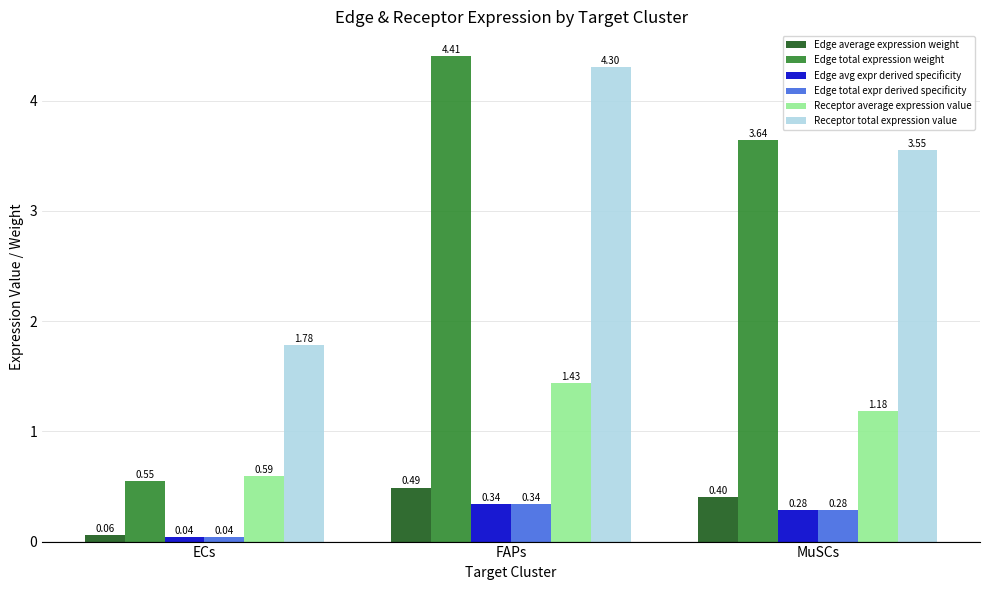

Which series has the largest total across all categories?

Receptor total expression value